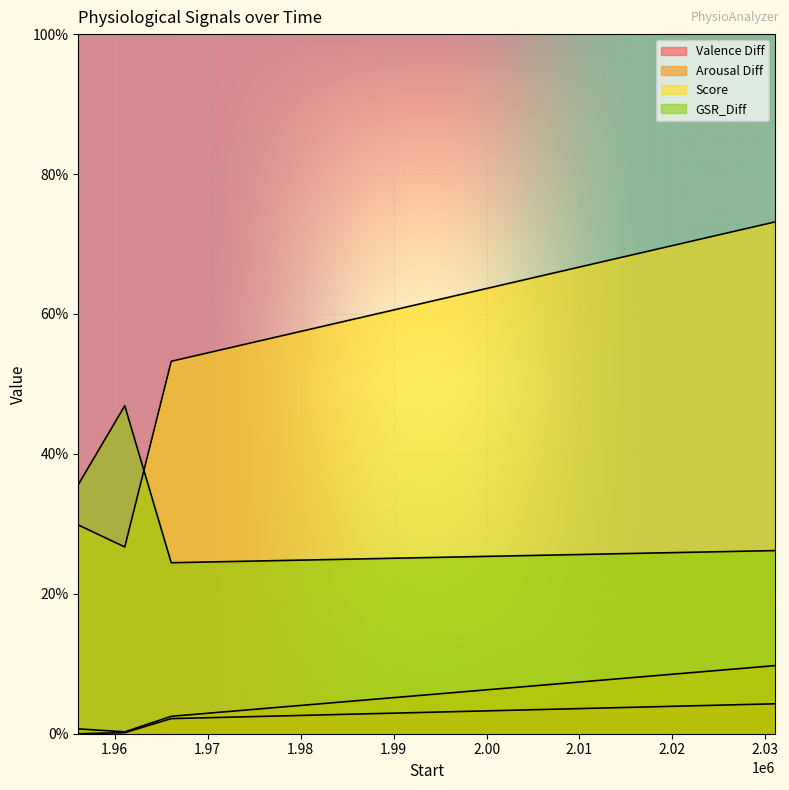

What position from the left is 1961084.01?

2